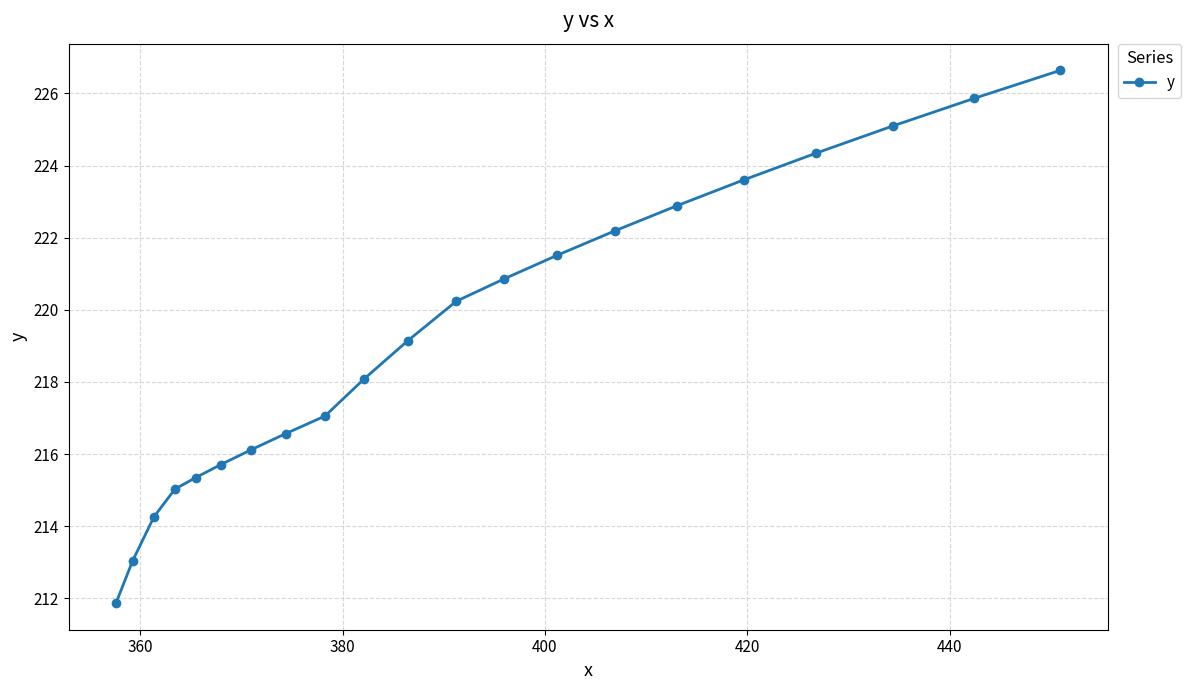

What is the smallest value displayed?

211.9